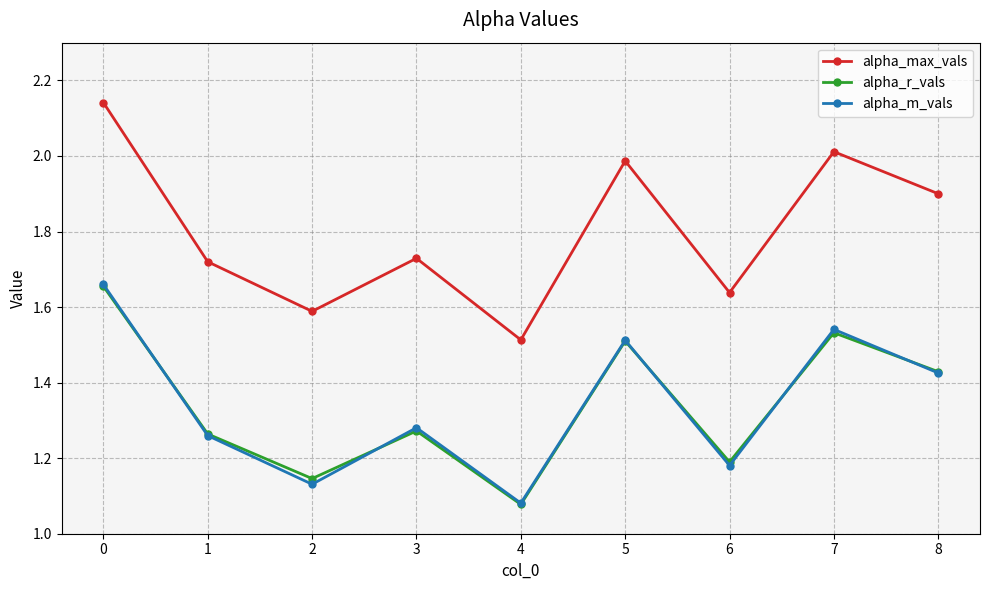

Where is alpha_r_vals nearest to the value 1?

4